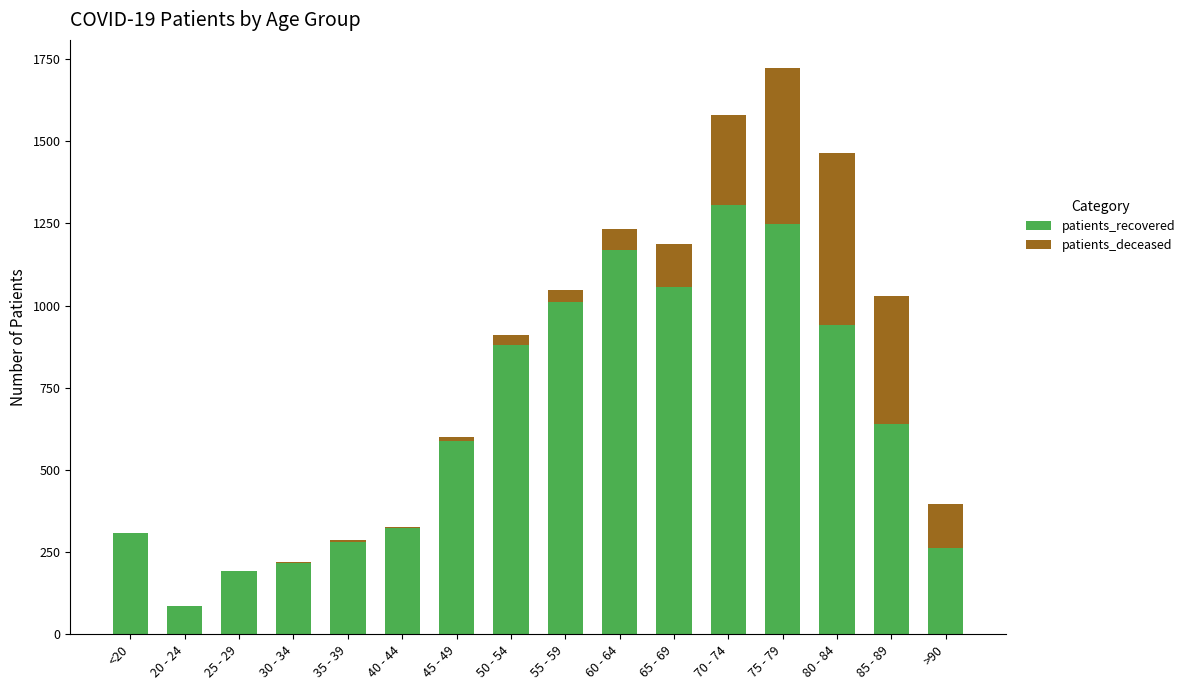

At which category is the sum across all series the highest?

75 - 79